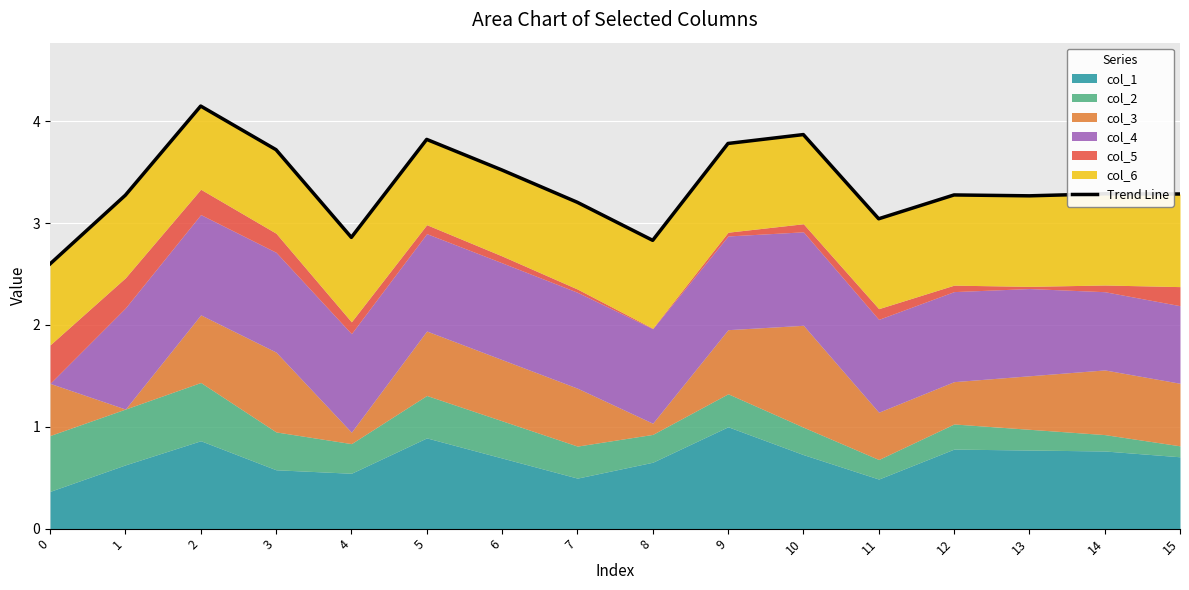

What is the value of the 11th point from the left?

3.9